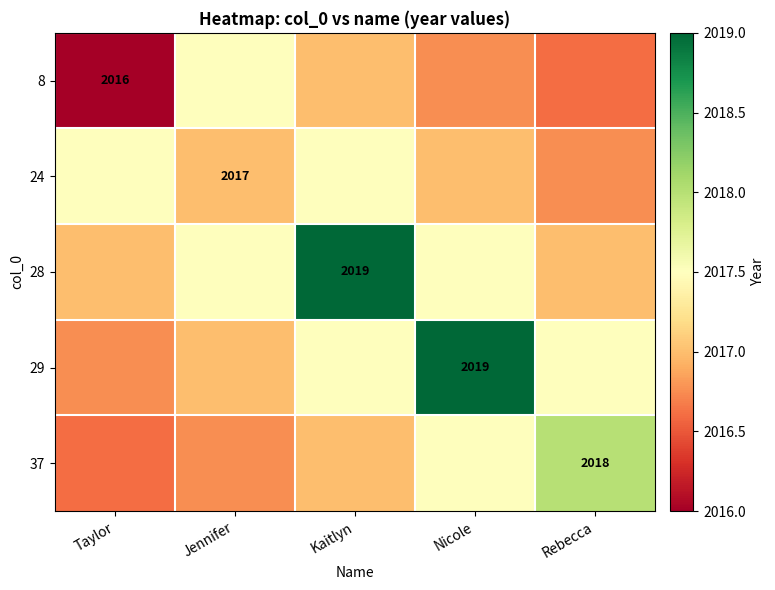

At how many categories does at least one series exceed 2016?

5